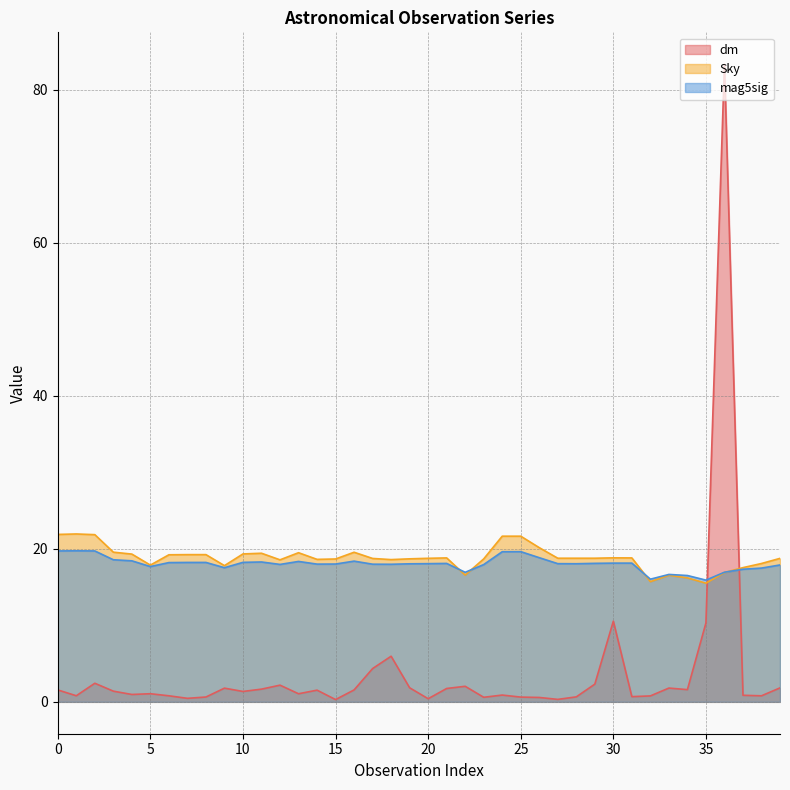

What is the average value of the mag5sig series?

18.0